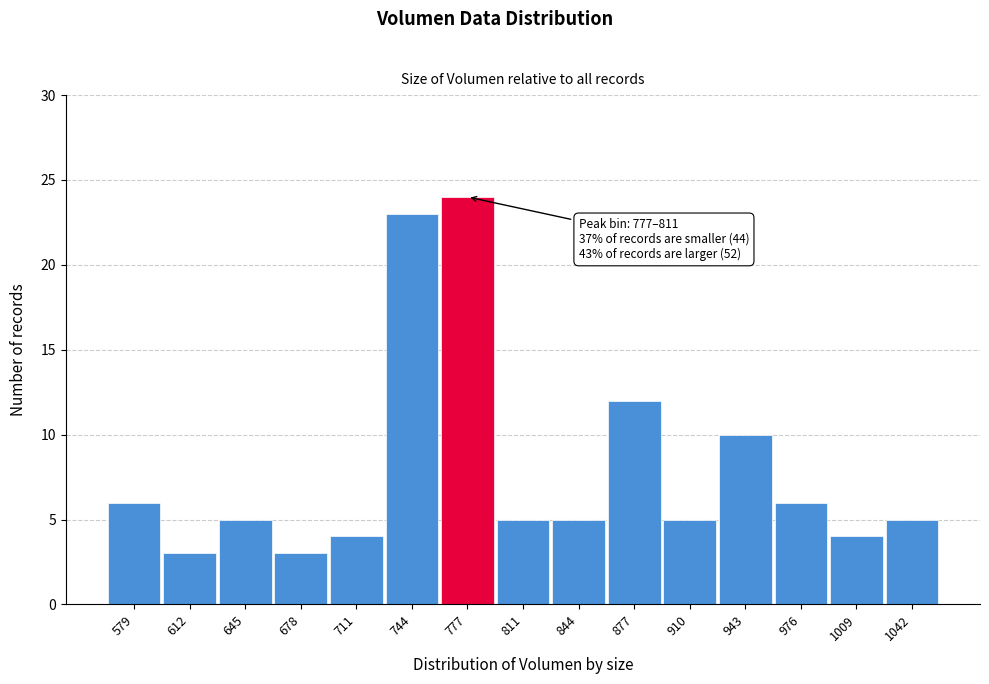

Reading left to right, transcribe all the data shown in this chart.

6	3	5	3	4	23	24	5	5	12	5	10	6	4	5